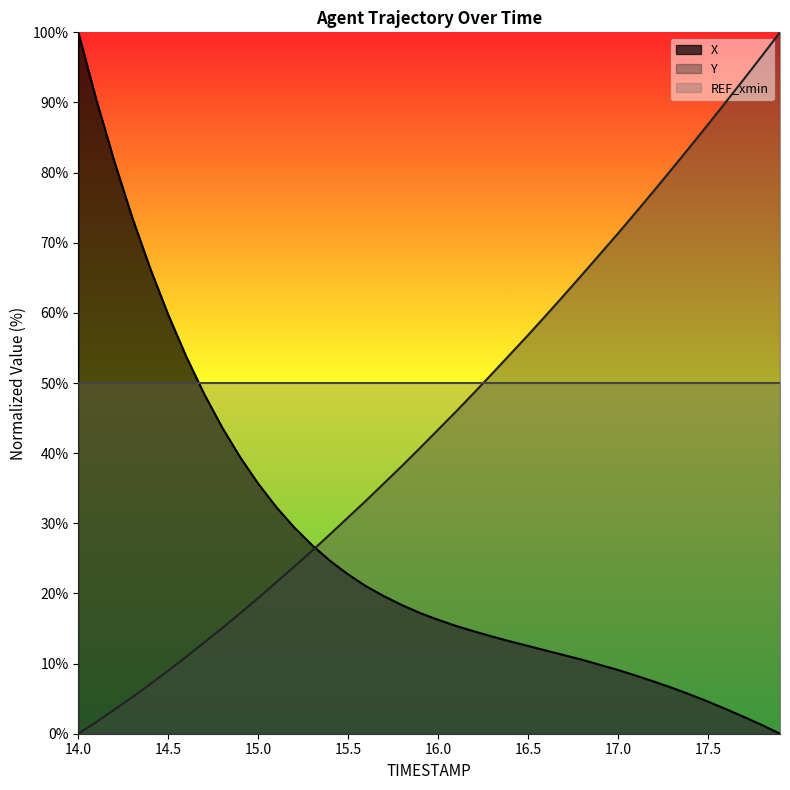

Where does the Y series first go above 43?

16.0